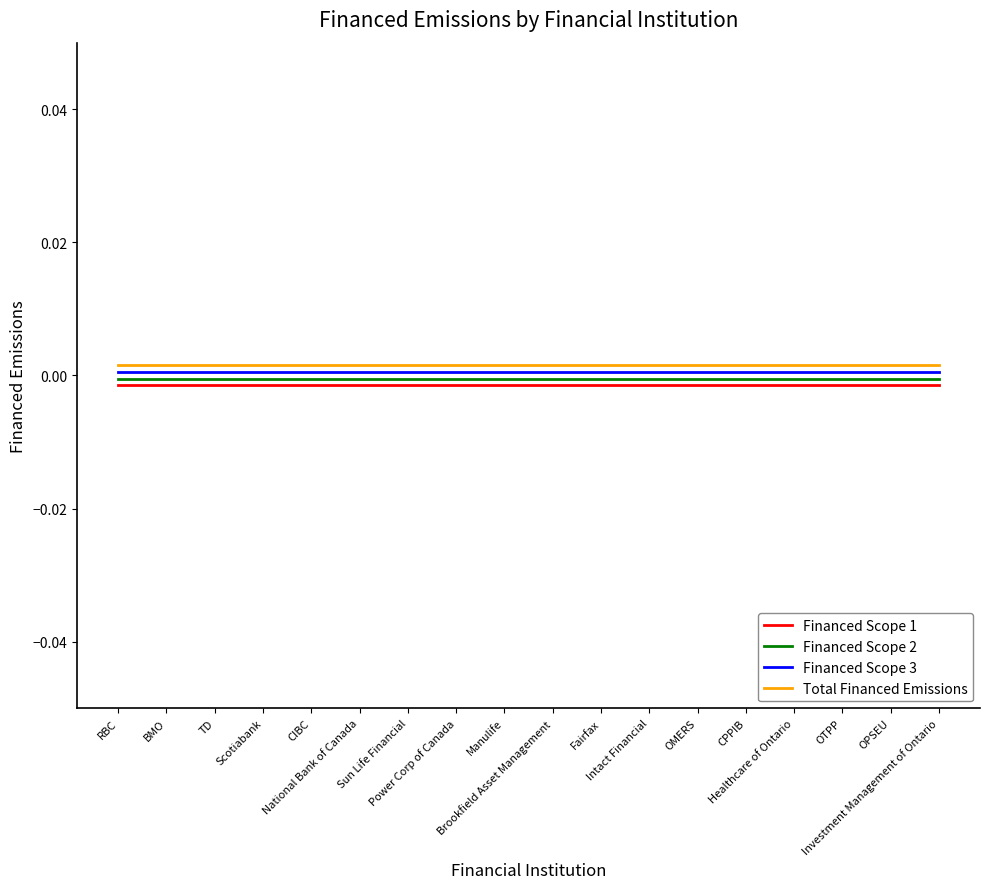

True or false: Financed Scope 2 has more than 0 points higher than both neighbors.

False